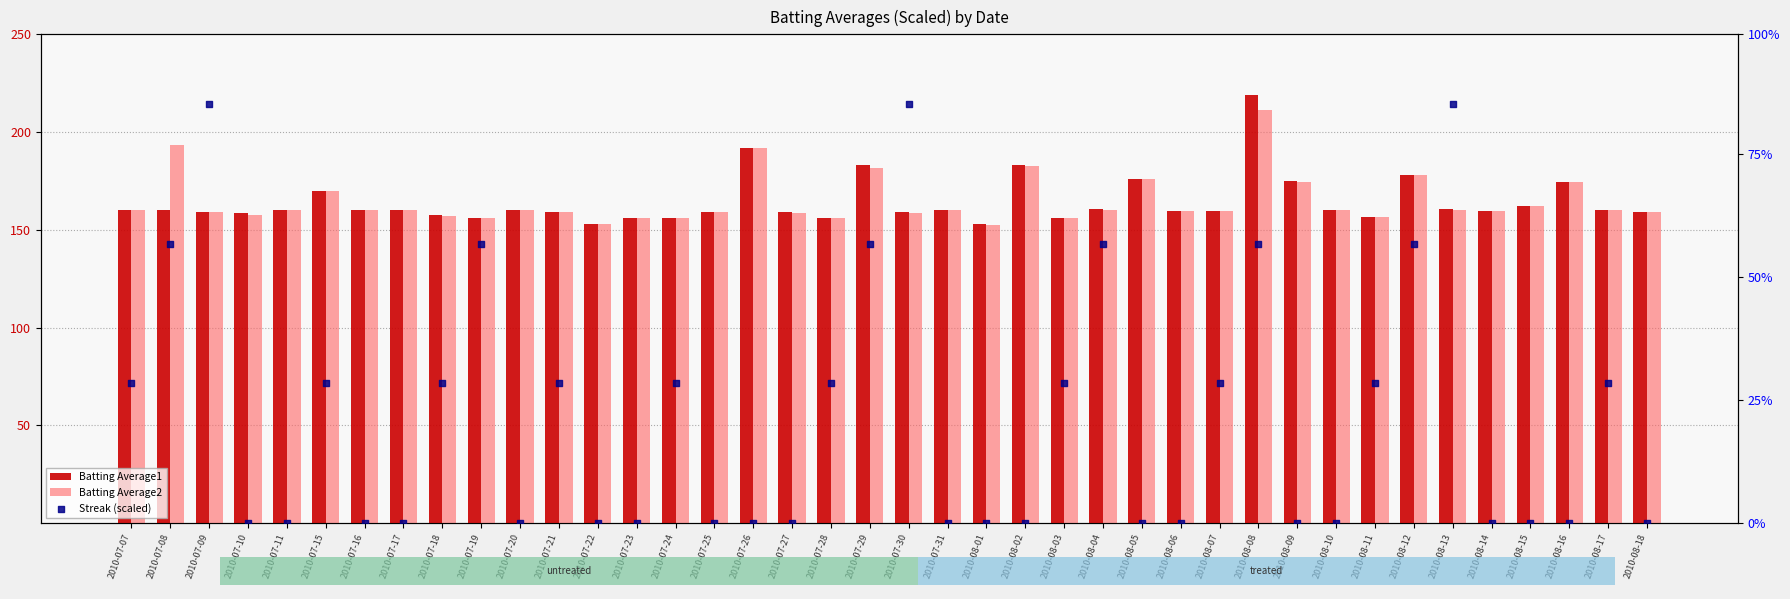

What are all the series names shown in the legend?

Batting Average1, Batting Average2, Streak (scaled)